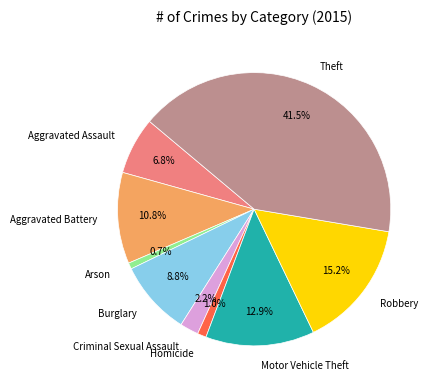

How many segments does this pie chart have?

9